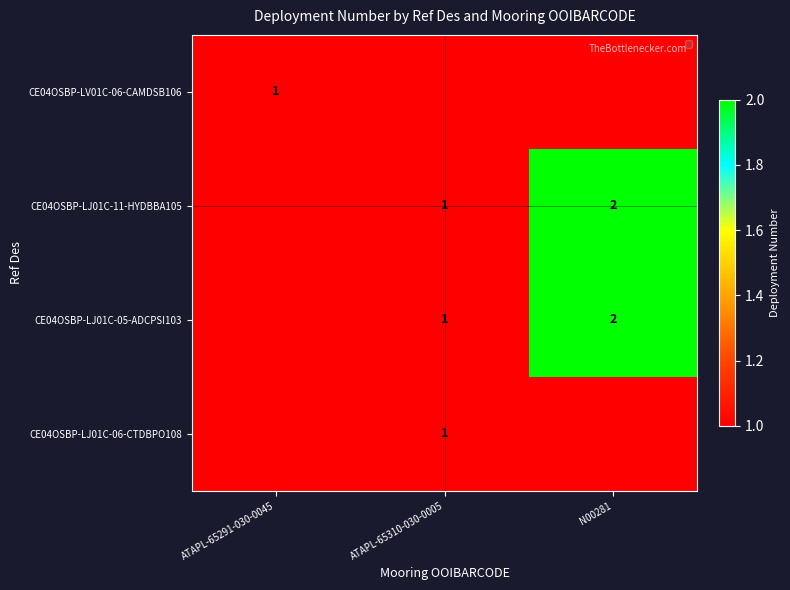

How many series are shown in this chart?

4